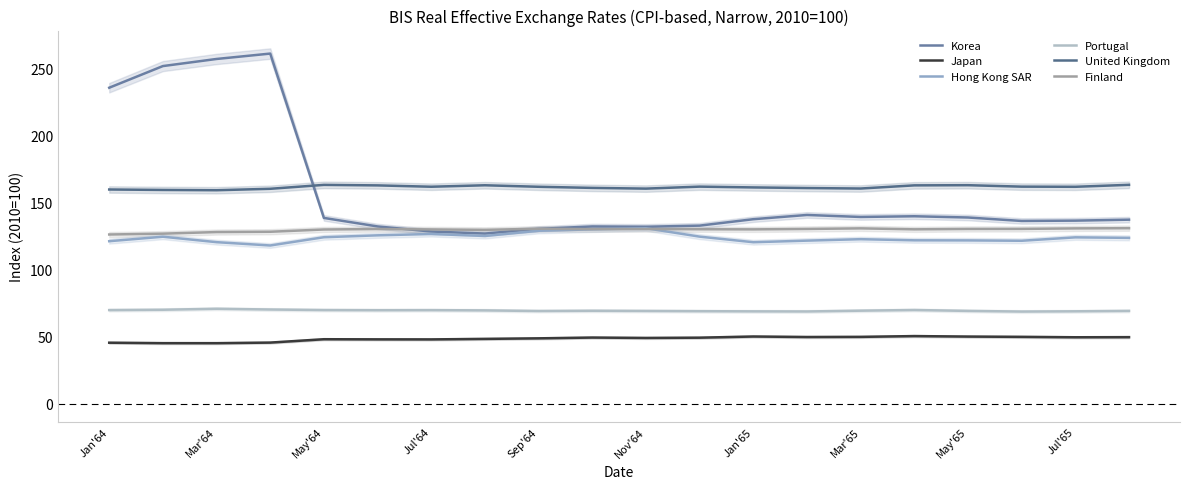

True or false: United Kingdom and Finland cross at least once.

False